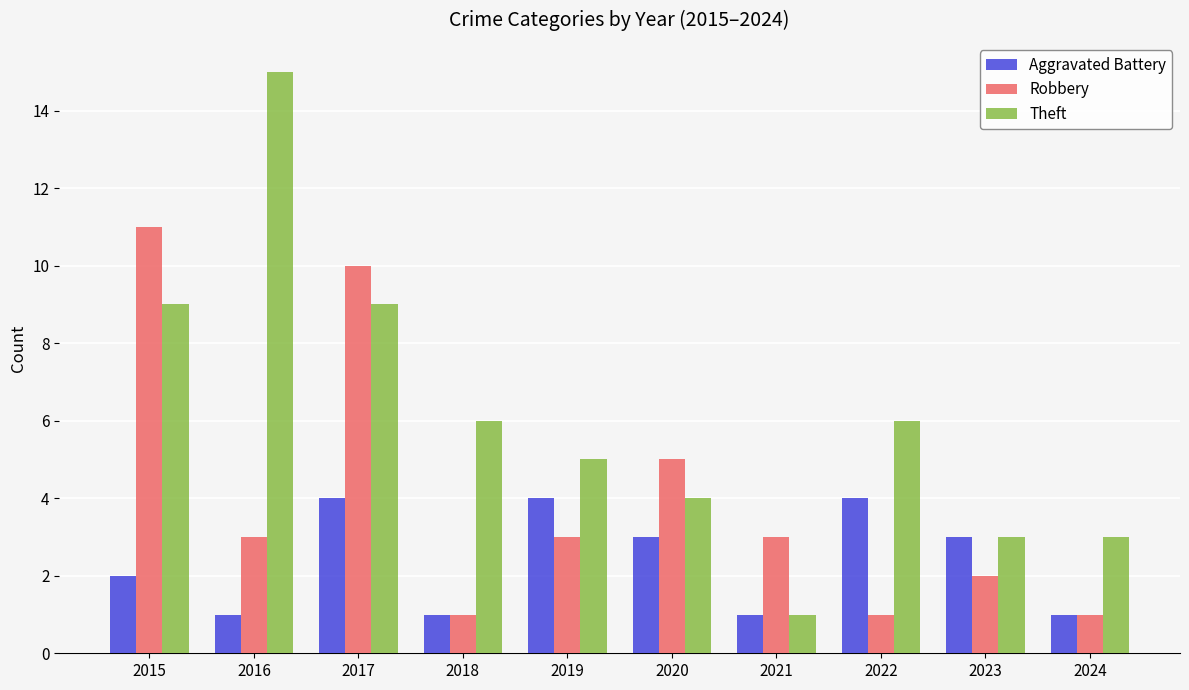

Which series has the largest range (max minus min)?

Theft